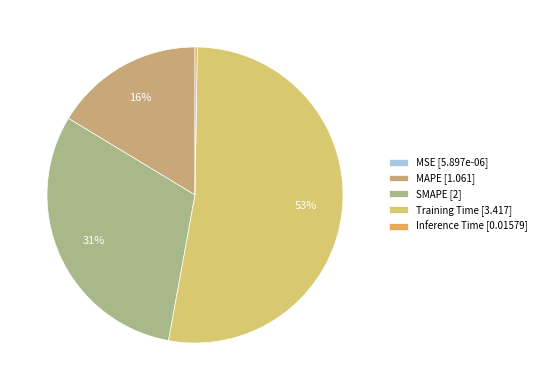

To the nearest percent, what portion does Training Time represent?

53%